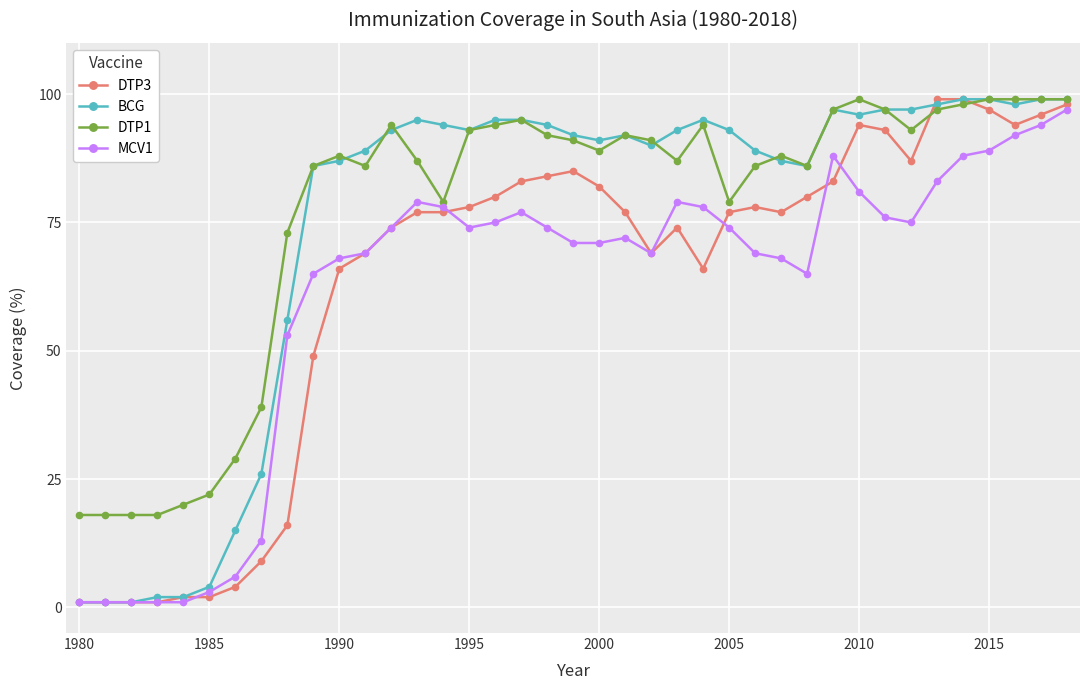

What is the maximum value shown in the chart?

99